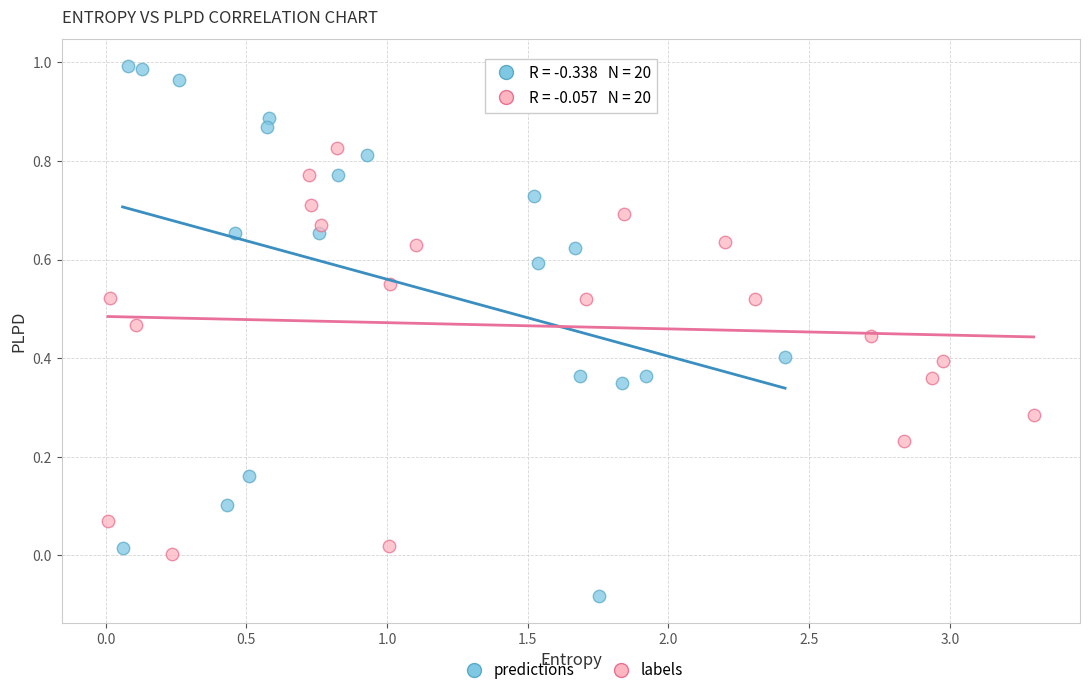

Which series reaches the maximum Y coordinate?

predictions